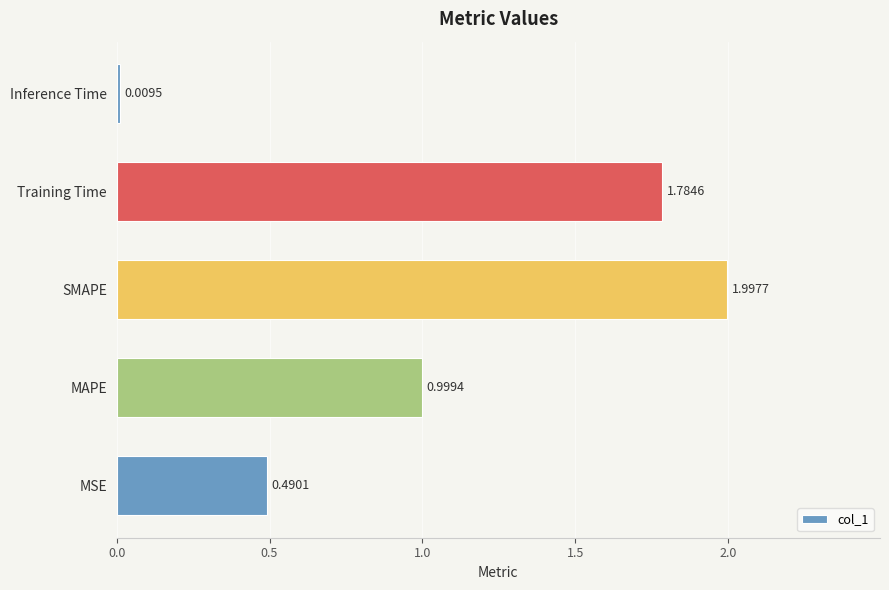

Where is the data nearest to the value 1?

MAPE